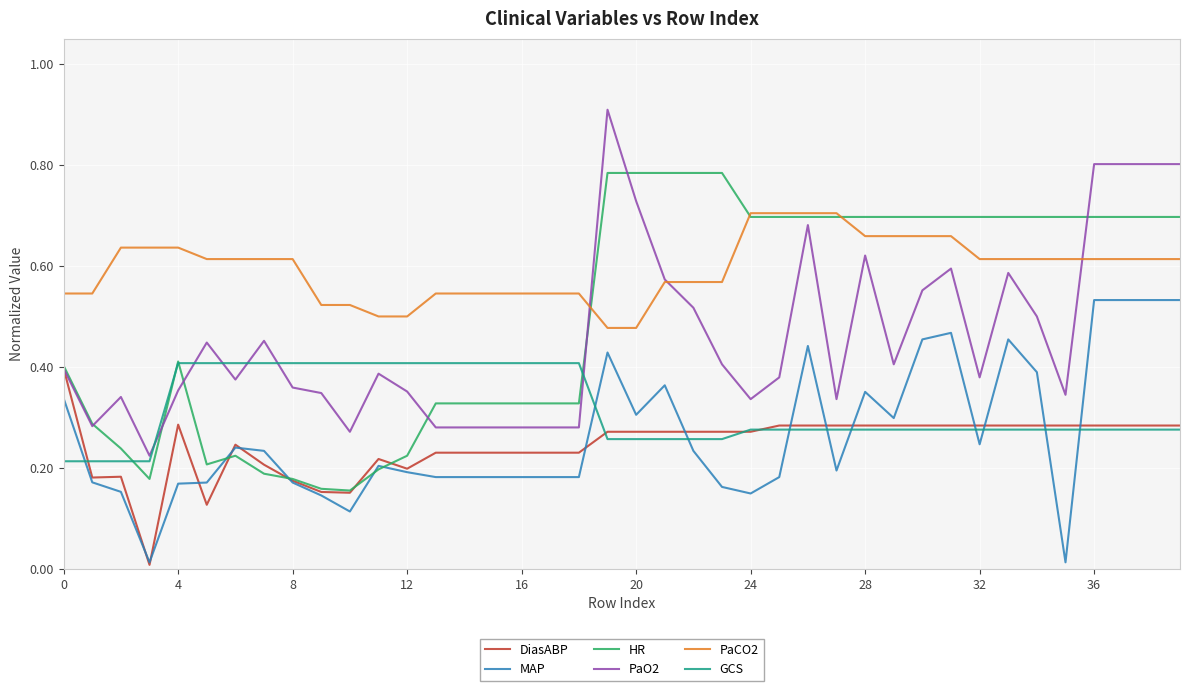

Which series has the largest range (max minus min)?

PaO2